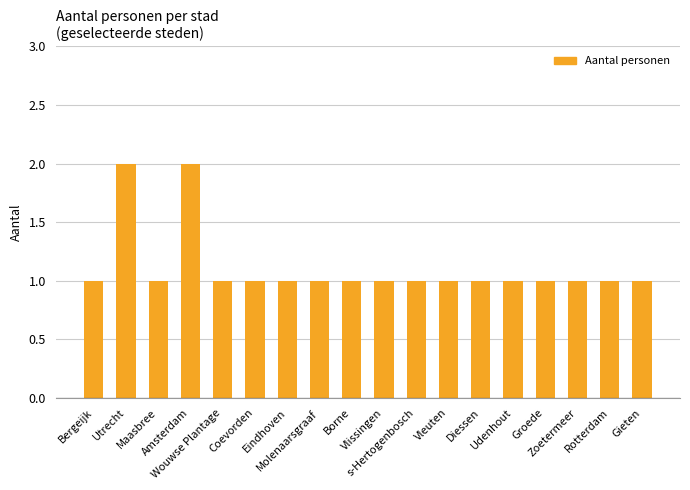

What is the sum of all values?

20